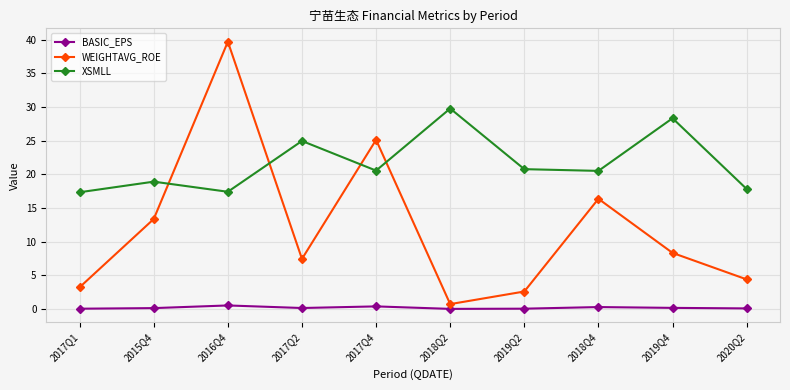

At 2020Q2, list the series in order from largest to smallest.

XSMLL, WEIGHTAVG_ROE, BASIC_EPS